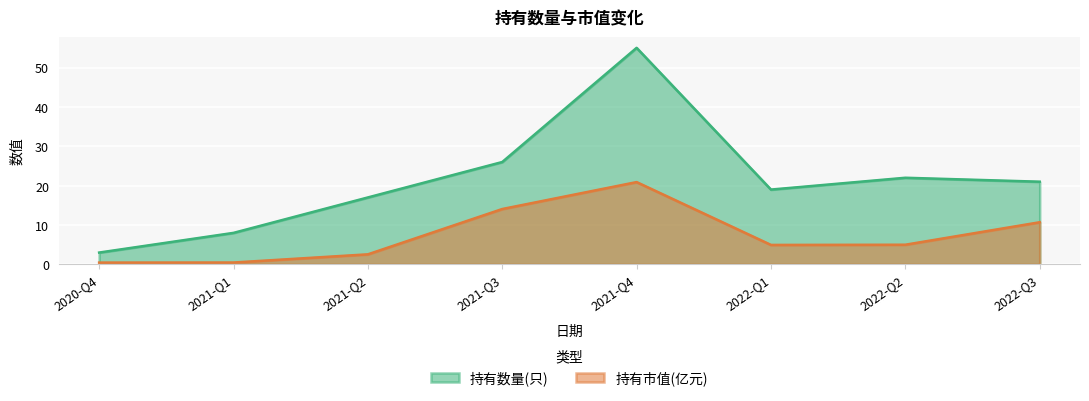

Which label corresponds to the smallest value in the chart?

2020-Q4